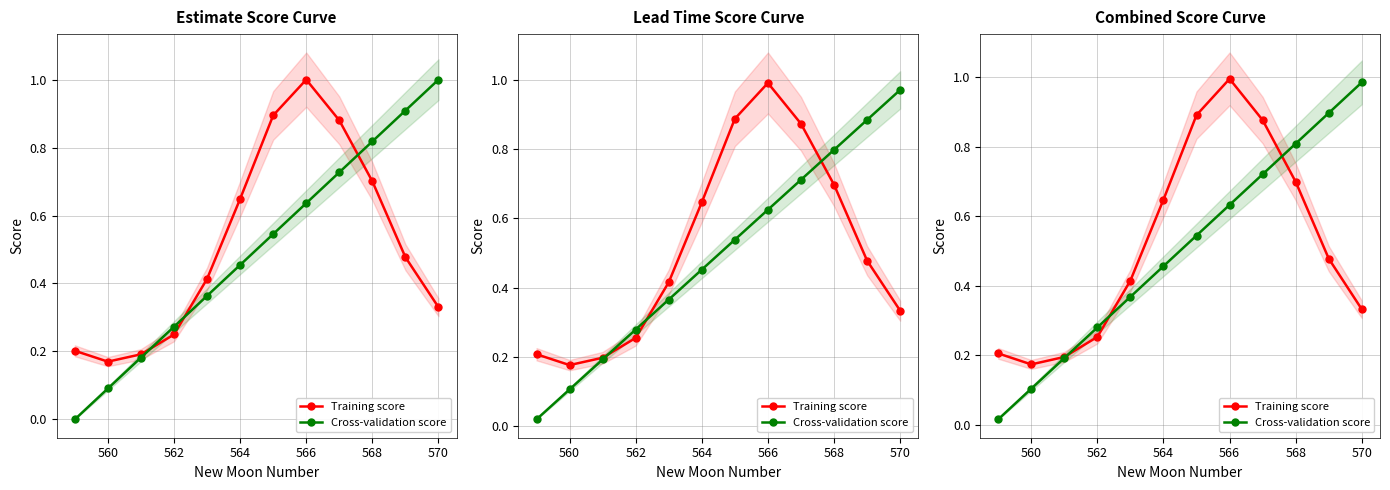

What is the difference between the maximum and minimum values in the Training score series?

0.8